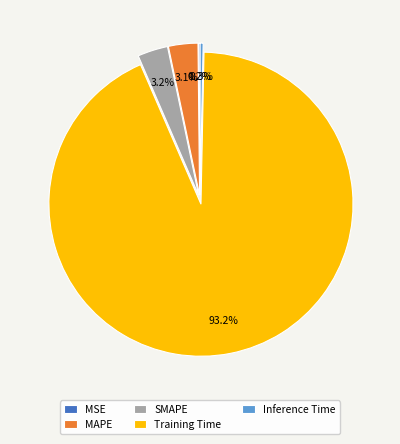

Does SMAPE account for over 50% of the chart?

No